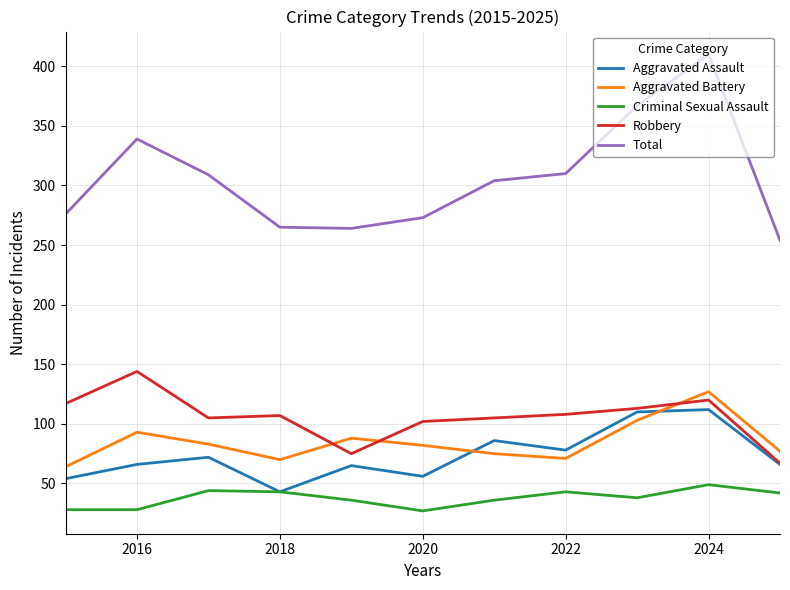

Which series has the widest spread of values?

Total